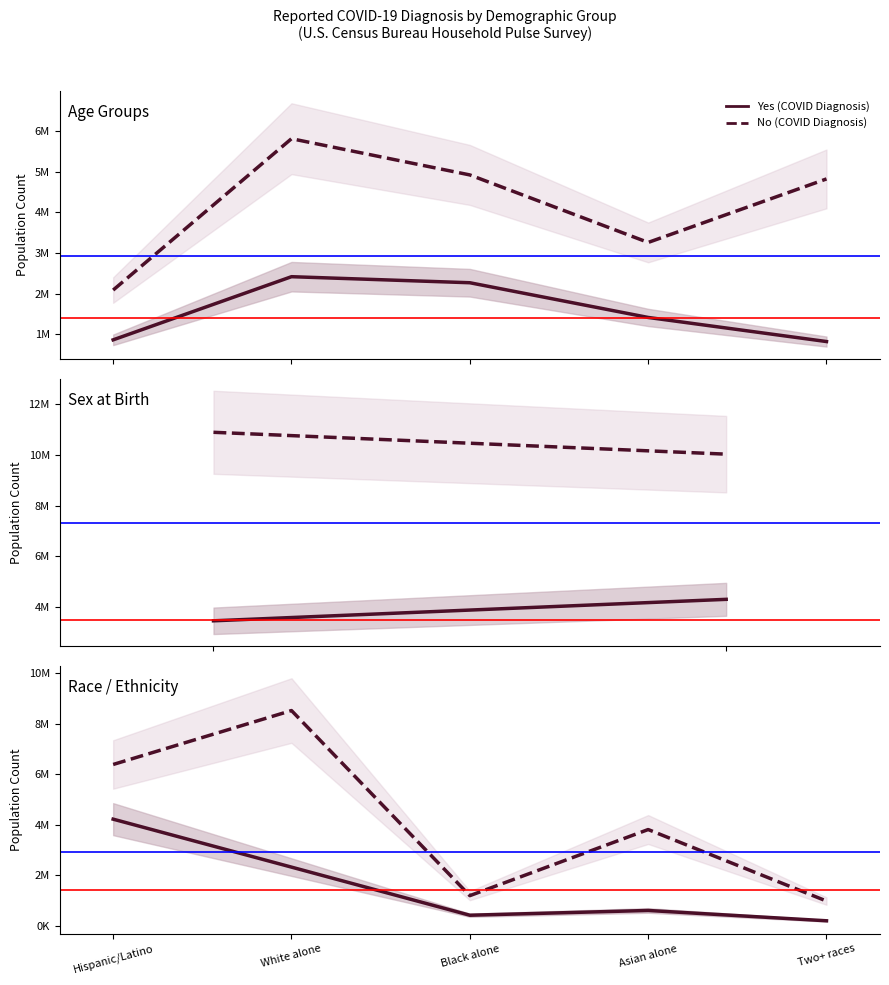

Reading left to right, extract all data points from this chart.

Yes (COVID Diagnosis): 4224000	2326512	422954	611650	203330
No (COVID Diagnosis): 6387513	8520922	1197453	3813330	984208